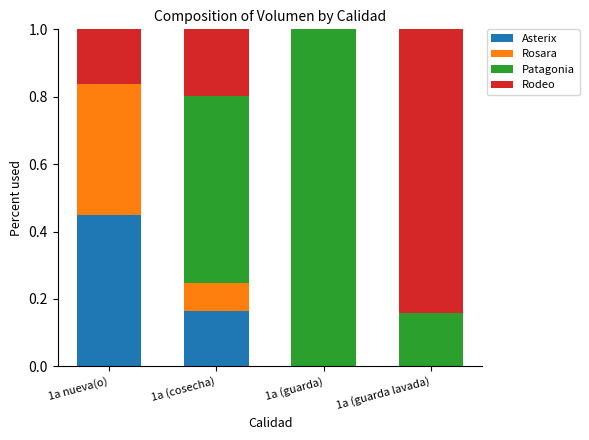

True or false: Asterix has a value of -0.2 at 1a (guarda).

False